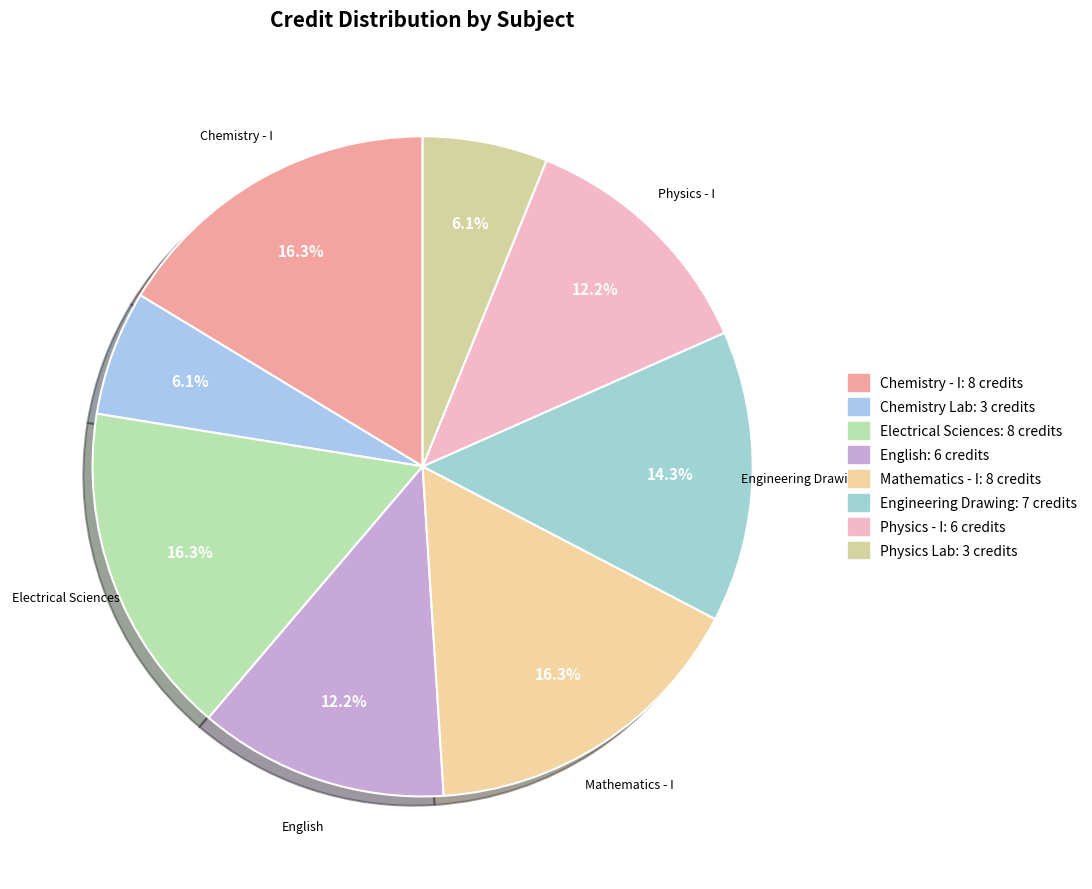

To the nearest percent, what is the average slice percentage?

12%